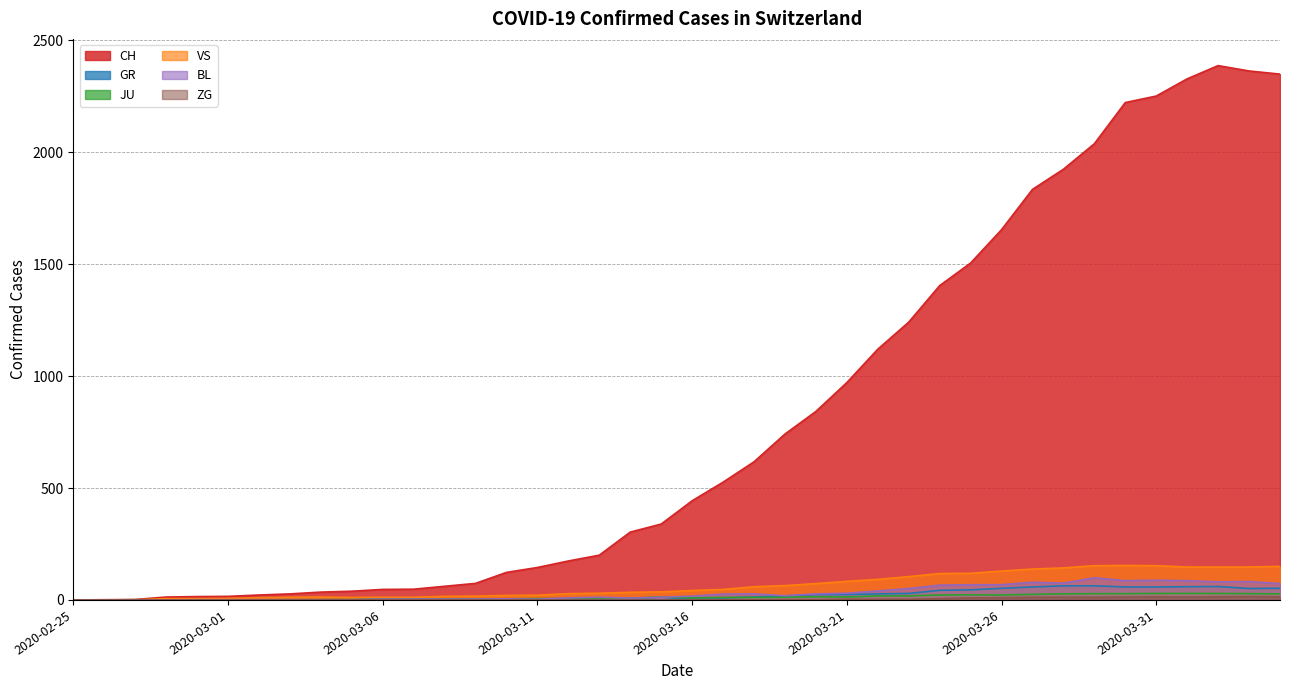

True or false: CH and JU intersect in this chart.

False